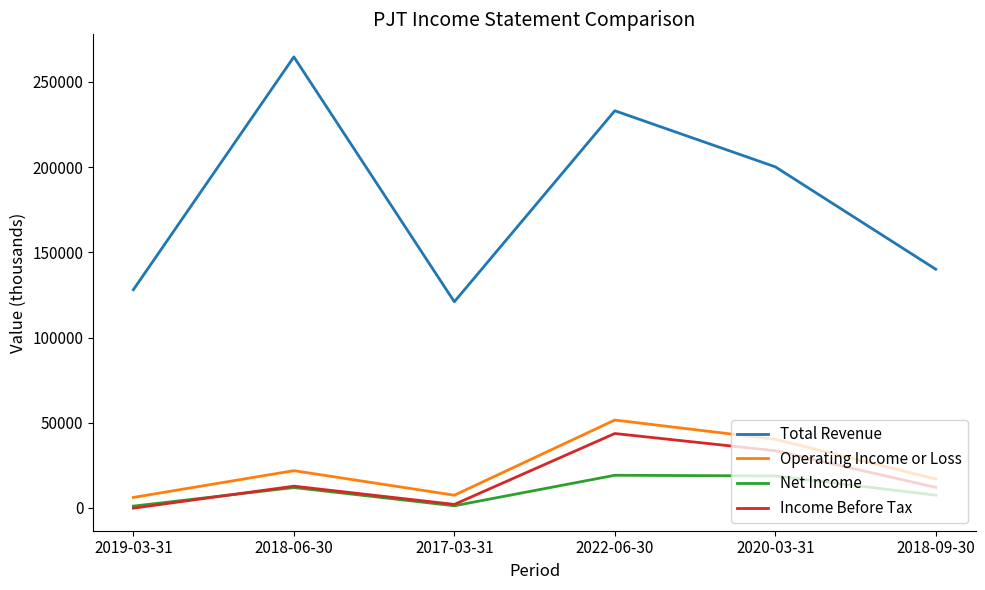

Where is the first local maximum for Income Before Tax?

2018-06-30